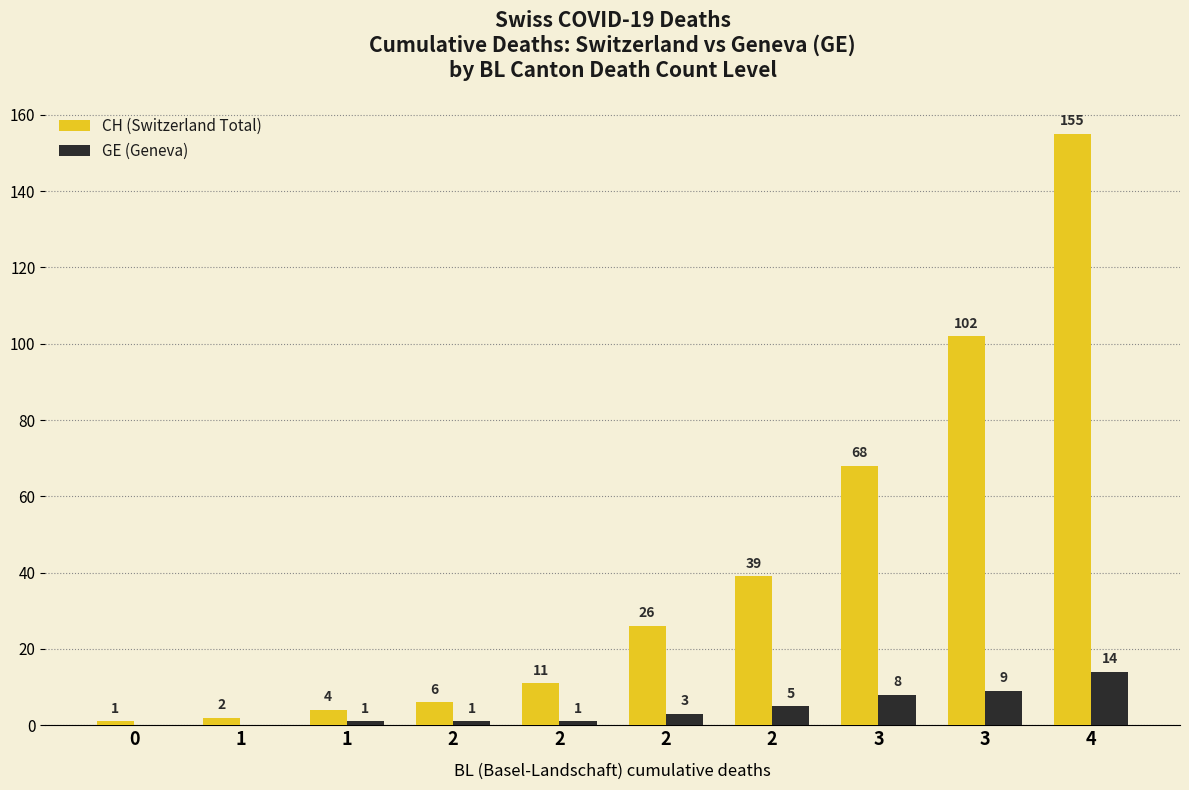

How many groups of bars are there?

10